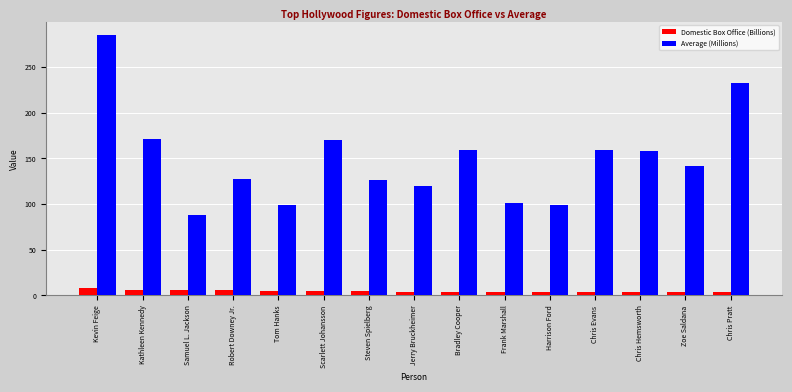

Rank the series at Kathleen Kennedy from lowest to highest value.

Domestic Box Office (Billions), Average (Millions)